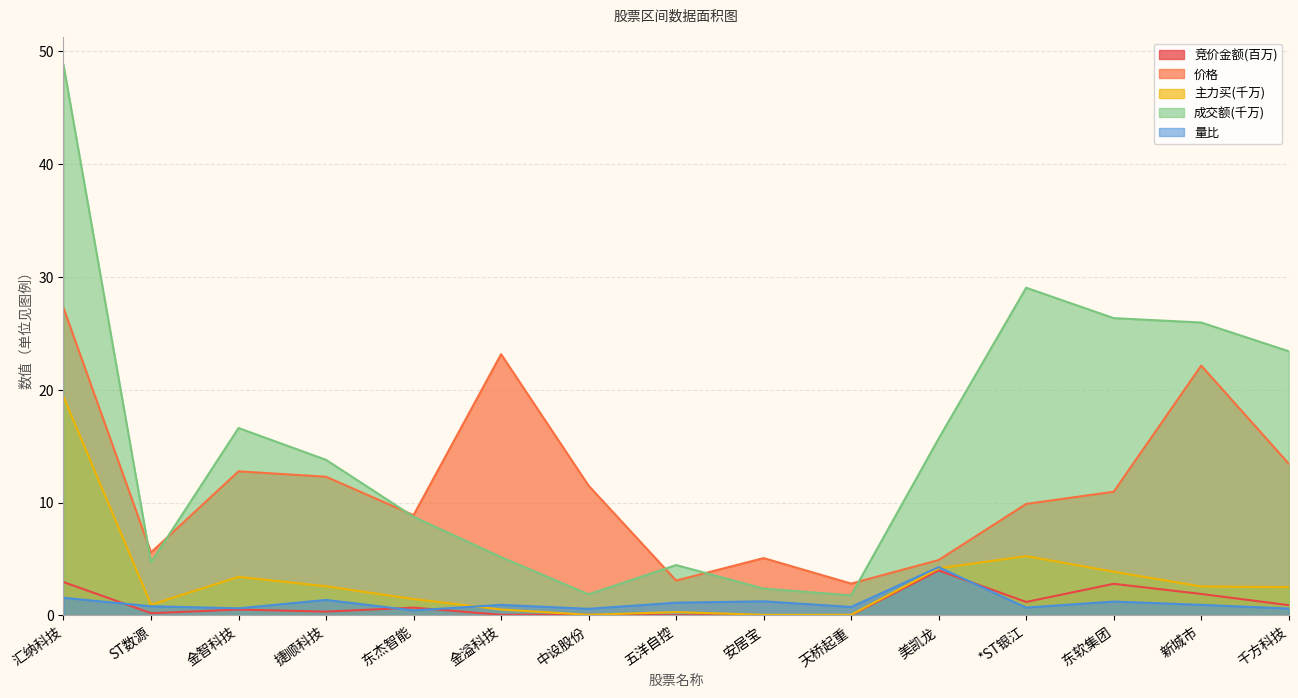

The value of 竞价金额 at 中设股份 is 0.1. True or false?

True